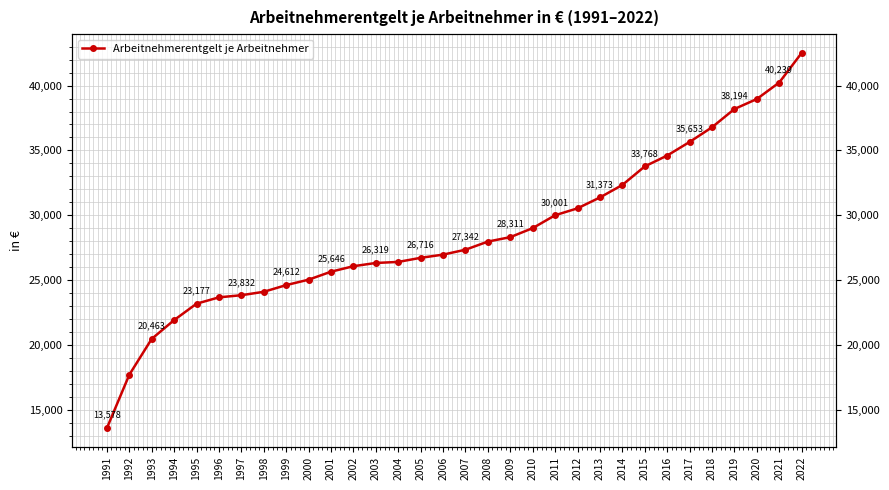

List the labels in order of value, largest first.

2022, 2021, 2020, 2019, 2018, 2017, 2016, 2015, 2014, 2013, 2012, 2011, 2010, 2009, 2008, 2007, 2006, 2005, 2004, 2003, 2002, 2001, 2000, 1999, 1998, 1997, 1996, 1995, 1994, 1993, 1992, 1991